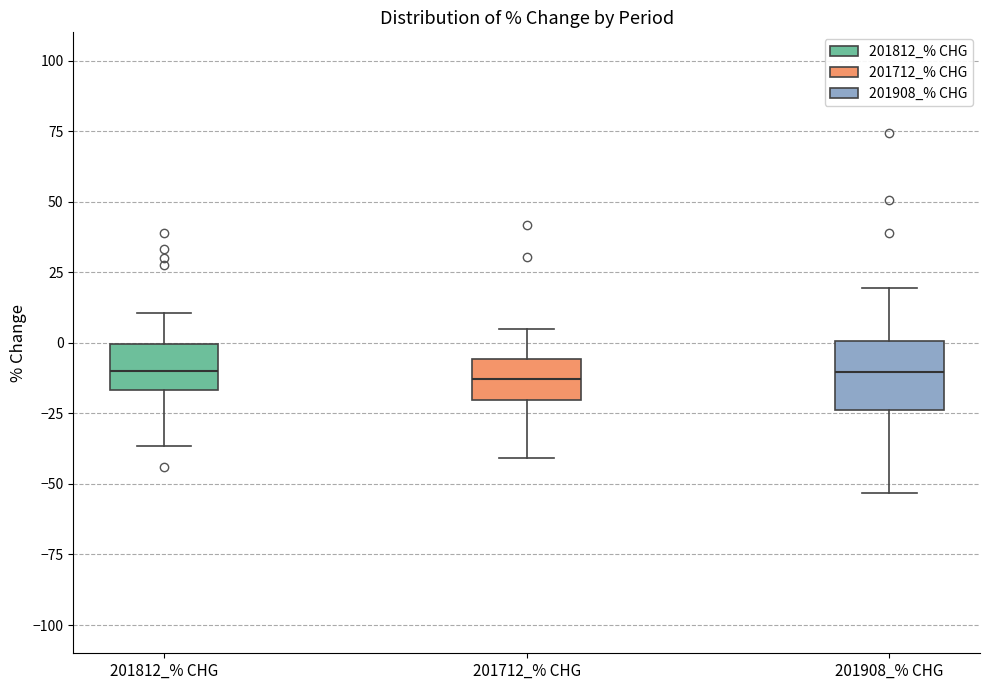

Reading left to right, transcribe this box plot: for each box, give where its median line is, the range the box spans, and where its two whiskers end, as read against the y-axis. The values are not printed on the chart, so give them approximately, as read against the axis.

201812_% CHG: median -10, box -15 to 0, whiskers -35 to 10
201712_% CHG: median -15, box -20 to -5, whiskers -40 to 5
201908_% CHG: median -10, box -25 to 0, whiskers -55 to 20